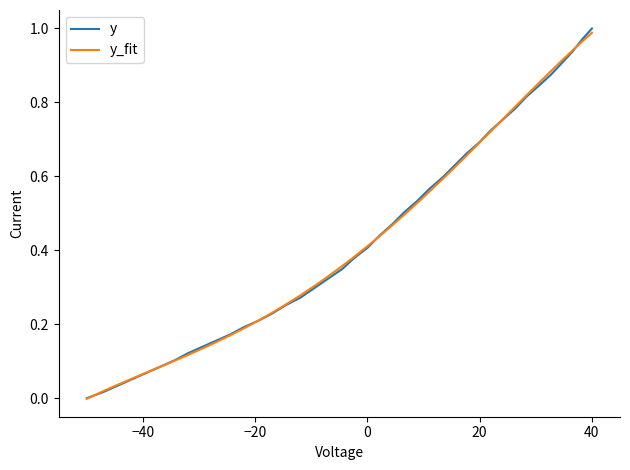

What is the sum of all y values?

17.6